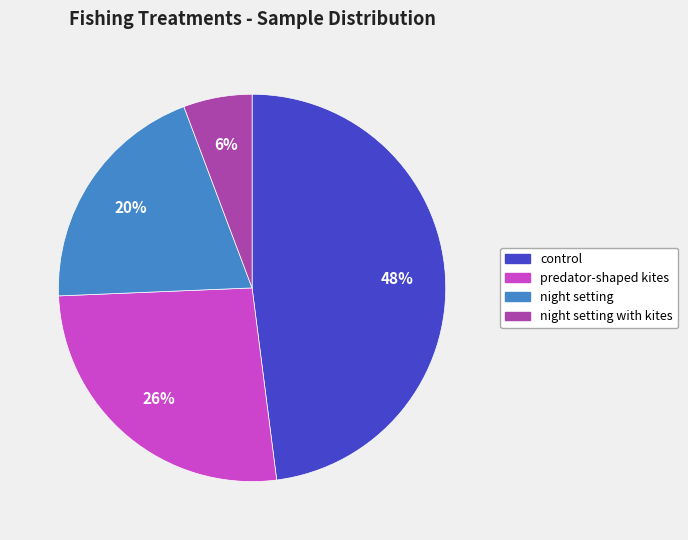

To the nearest percent, what is the average slice percentage?

25%